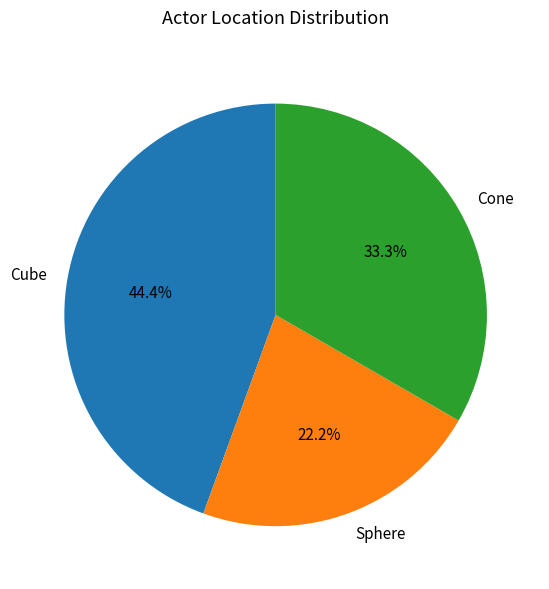

To the nearest percent, what is the difference between the largest and smallest slice percentages?

22%